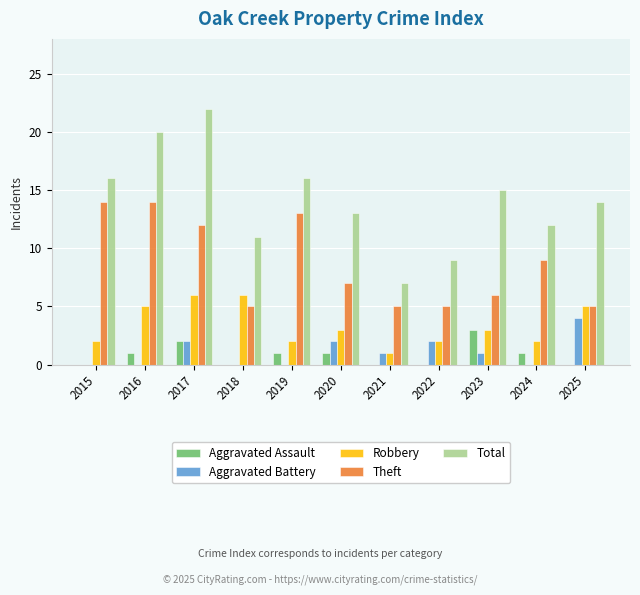

Is it true that Aggravated Assault equals 1 at 2019?

True